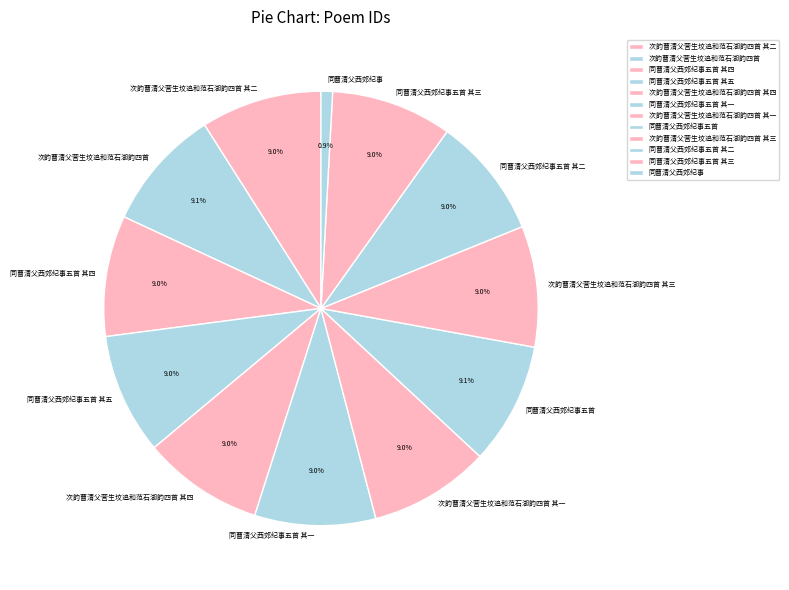

How many slices are in this pie chart?

12